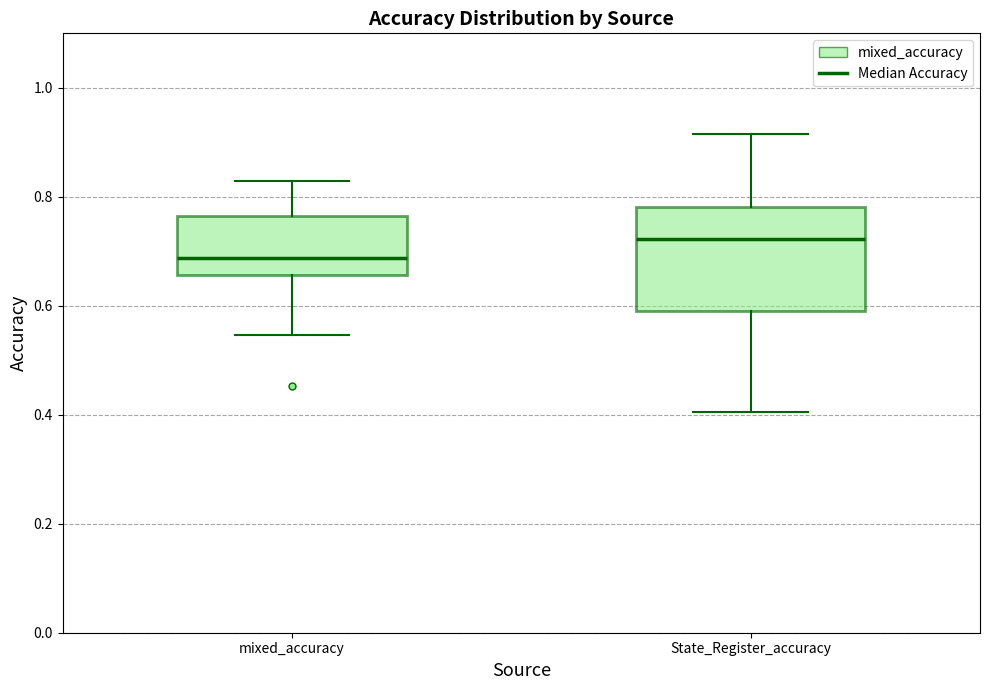

Where does the lower whisker of the box for mixed_accuracy end on the y-axis? The values are not printed on the chart, so give them approximately, as read against the axis.

0.54